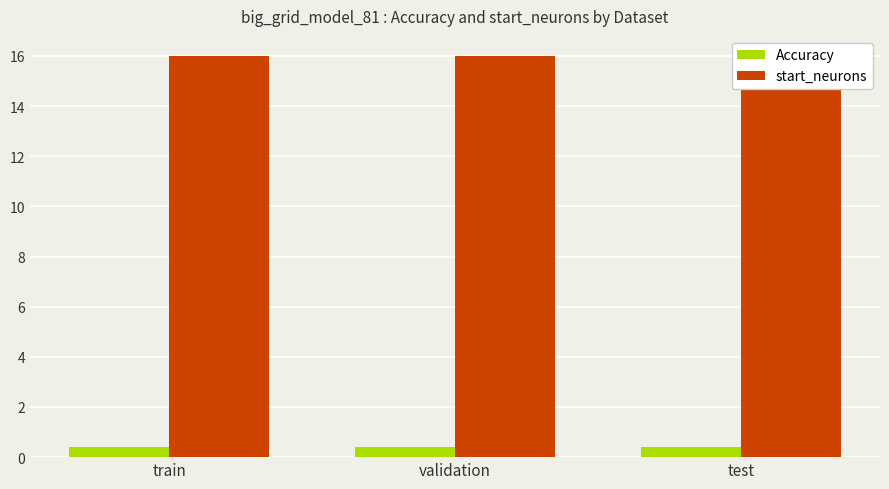

What is the sum of the start_neurons values at test and train?

32.0